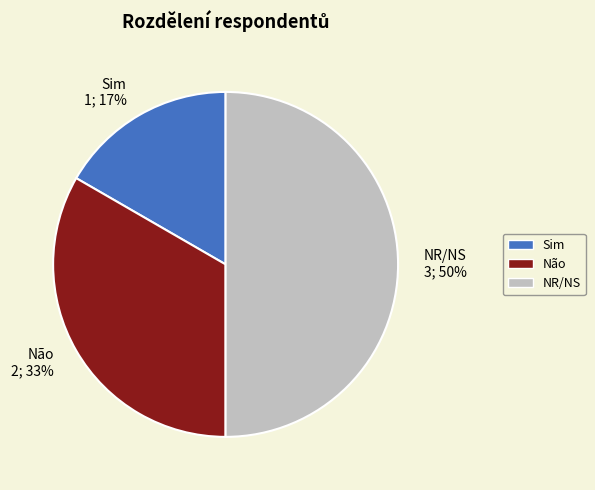

What is the ratio of the value at Sim to the value at Não?

0.5